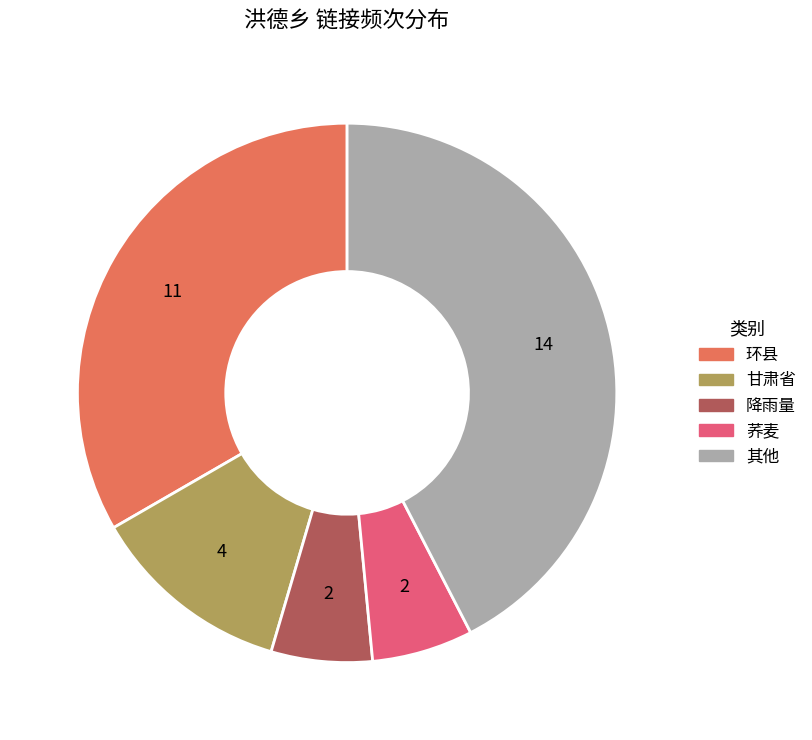

Is there a majority slice in this chart?

No